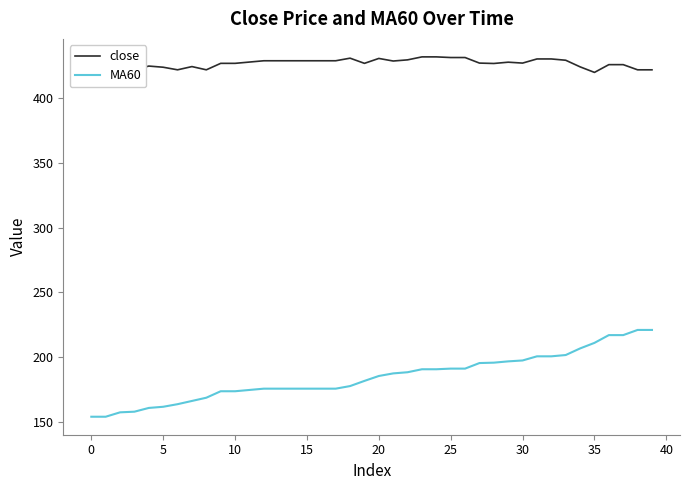

True or false: close and MA60 intersect in this chart.

False